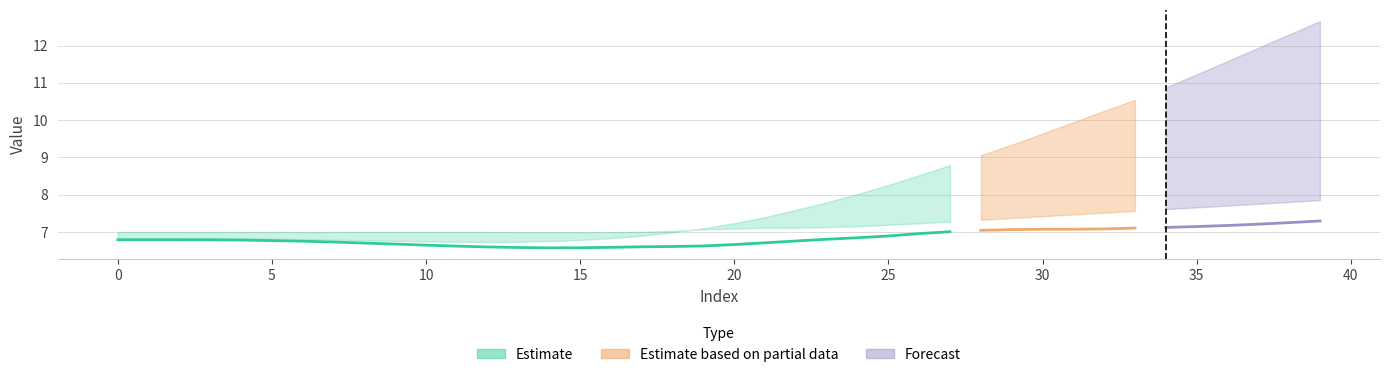

Between 21 and 12, which is larger?

21